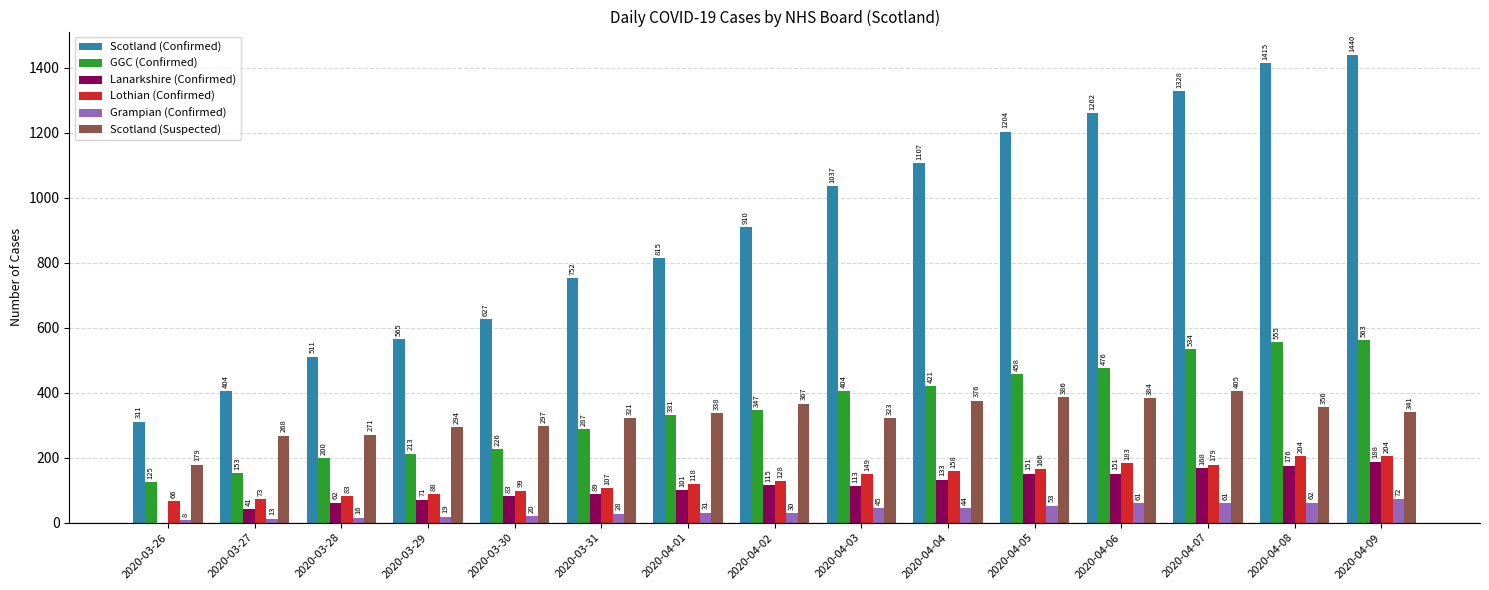

Where is GGC (Confirmed) nearest to the value 344?

2020-04-02